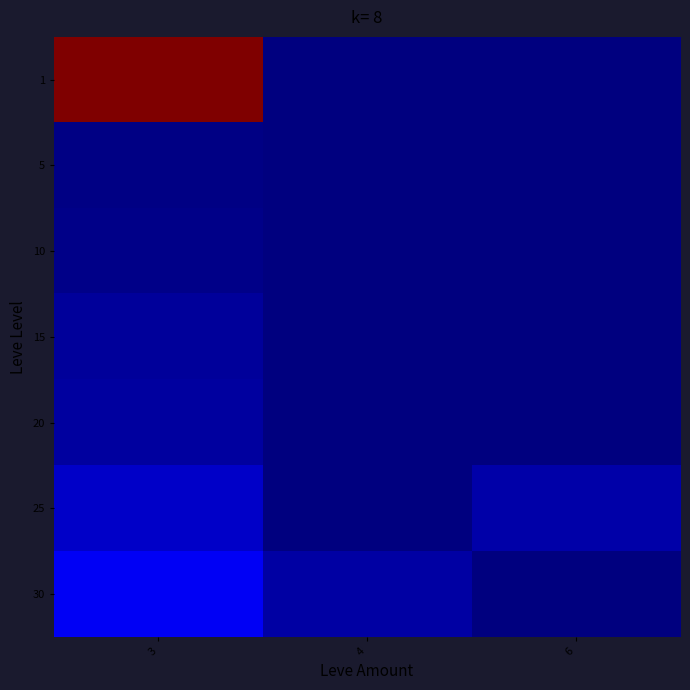

Between 3 and 6, which series saw the biggest shift?

1